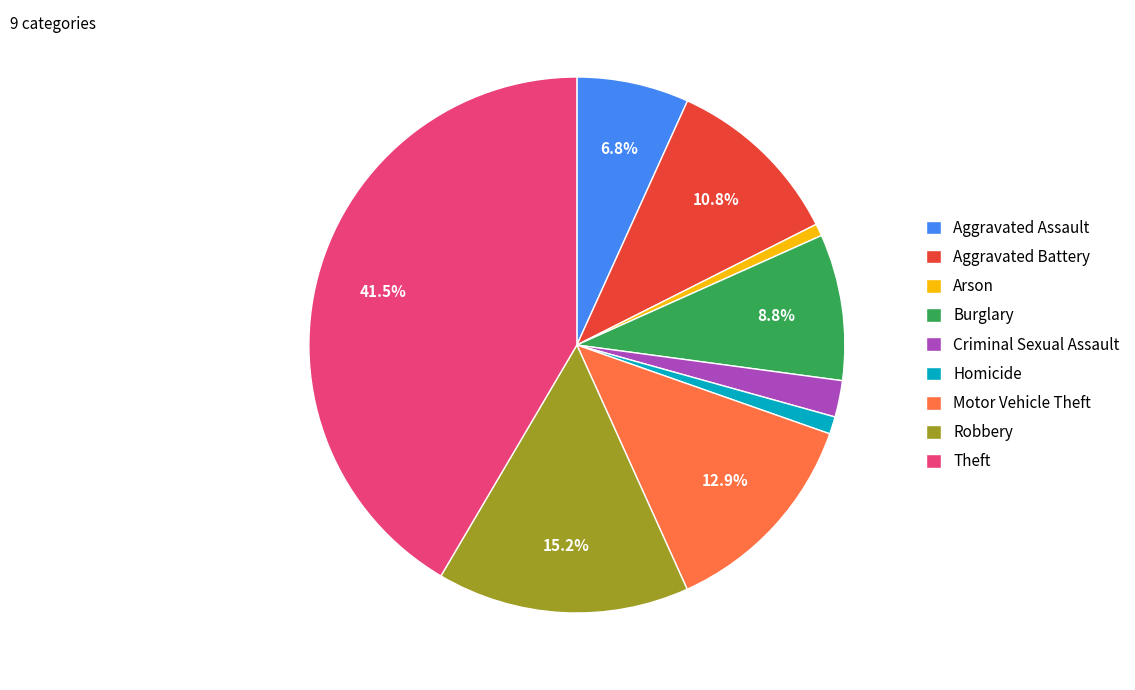

Count the number of slices in the pie.

9